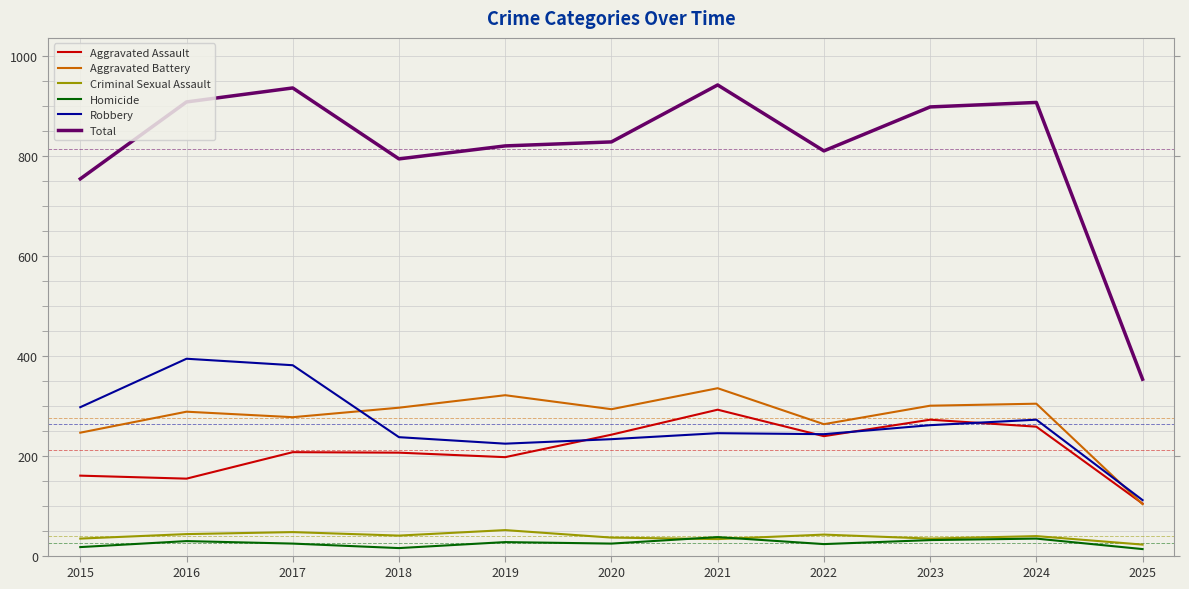

What is the maximum value shown in the chart?

942